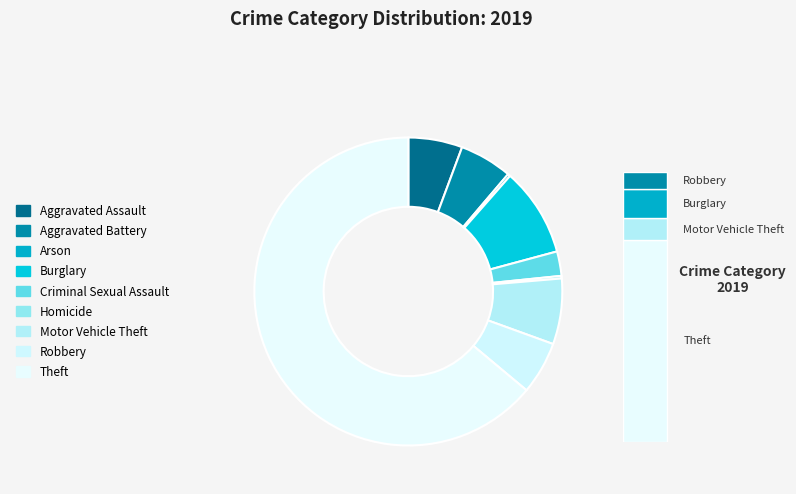

Which slice represents more than half of the pie?

Theft